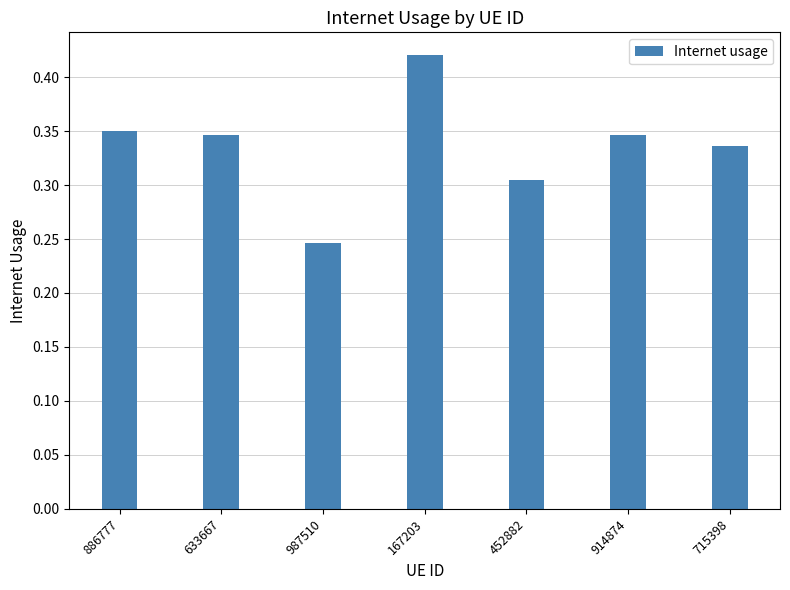

What is the label of the 7th bar from the left?

715398